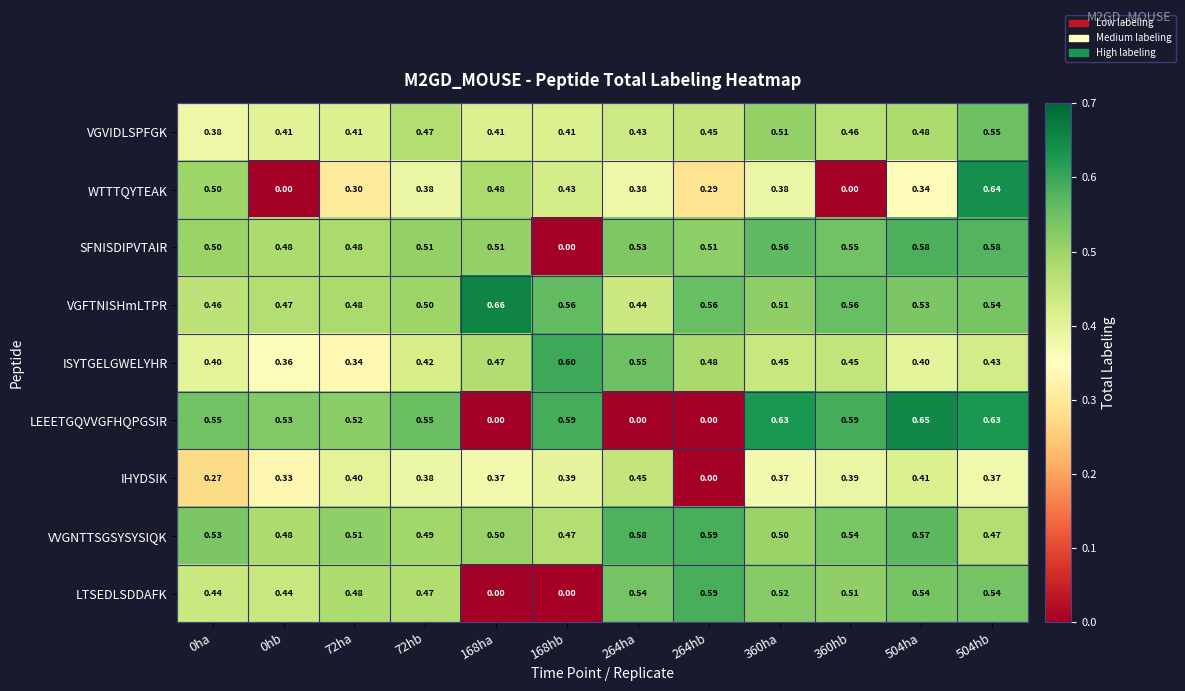

Rank the series at 264ha from highest to lowest value.

VVGNTTSGSYSYSIQK, ISYTGELGWELYHR, LTSEDLSDDAFK, SFNISDIPVTAIR, IHYDSIK, VGFTNISHmLTPR, VGVIDLSPFGK, WTTTQYTEAK, LEEETGQVVGFHQPGSIR